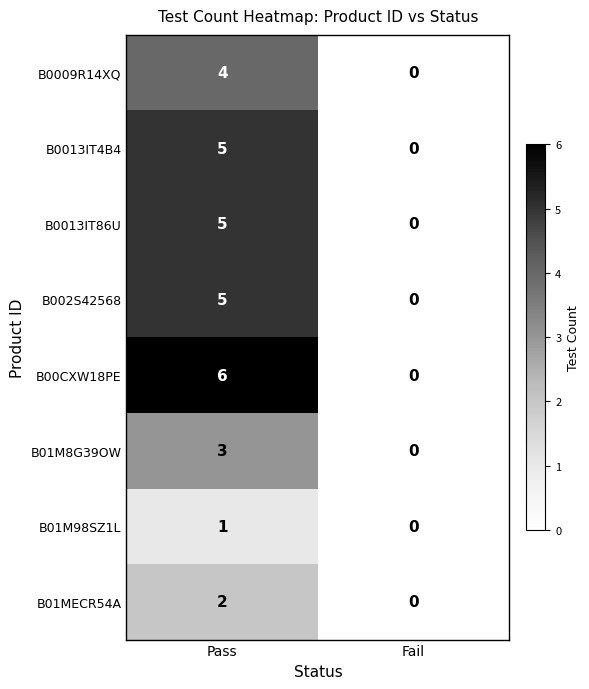

Count the number of categories in the chart.

2